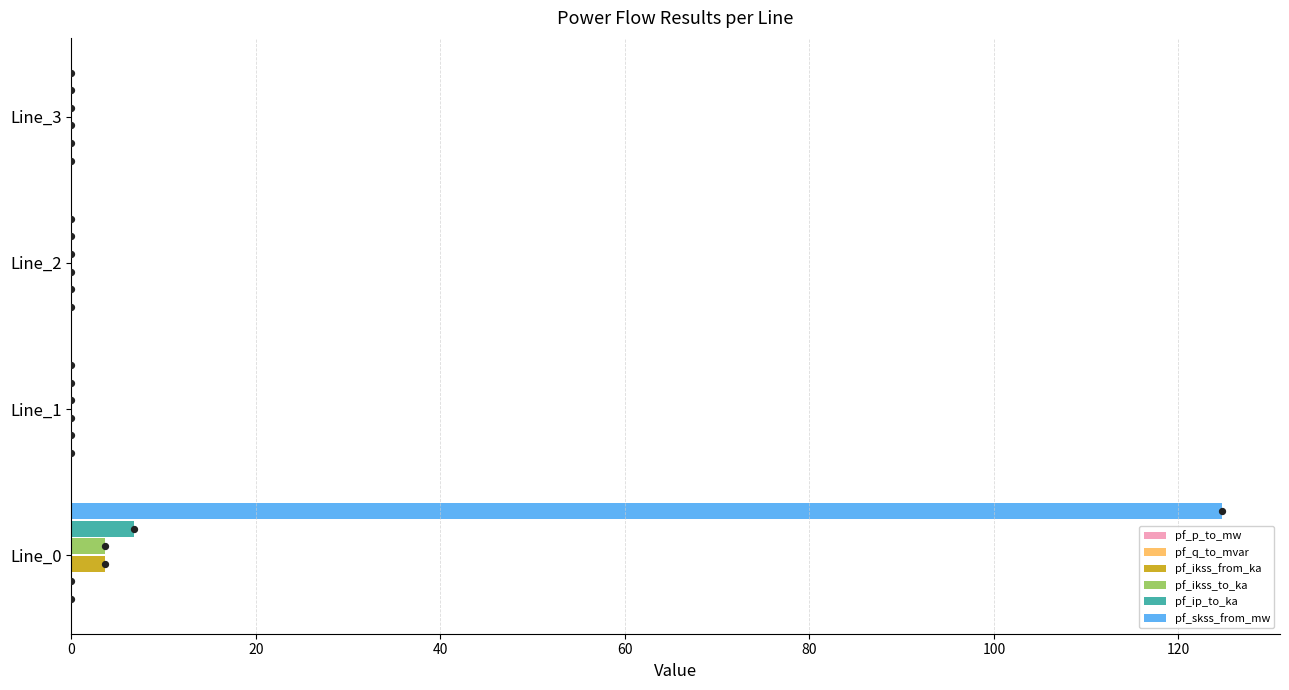

Which series has the largest total across all categories?

pf_skss_from_mw